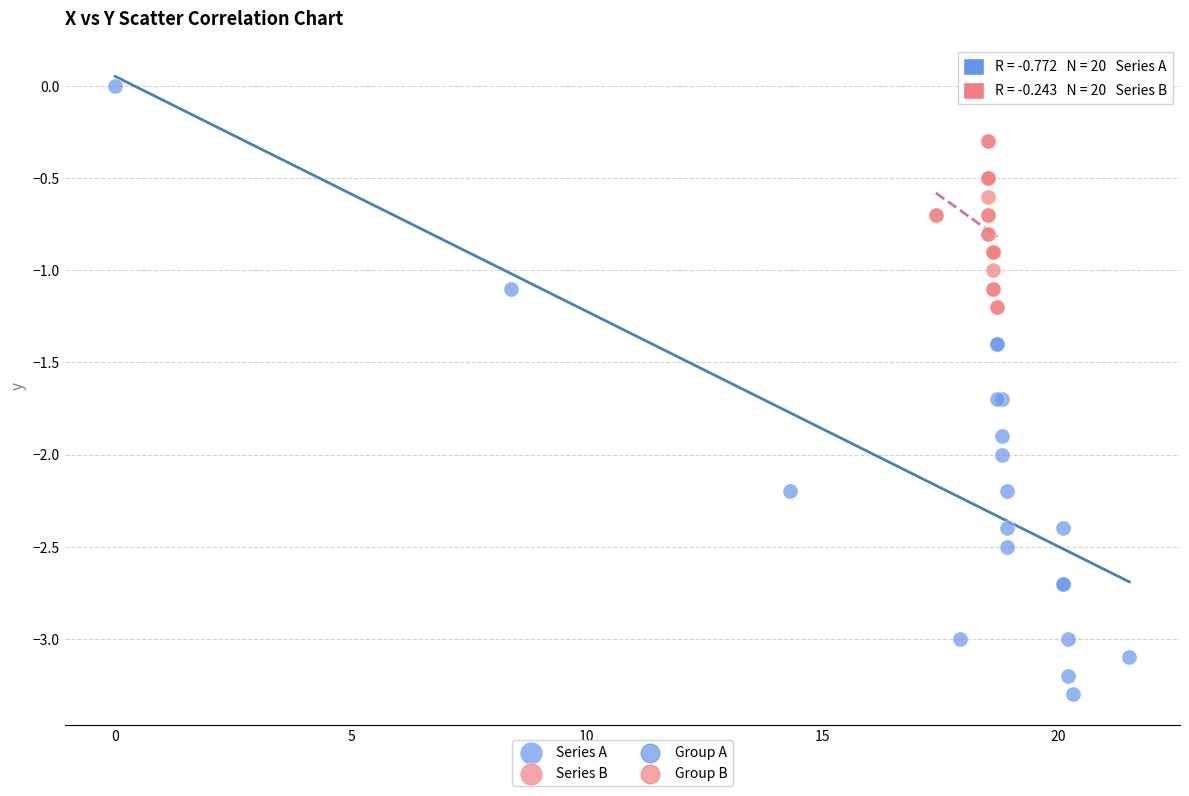

Which series contains the lowest Y value?

Series A